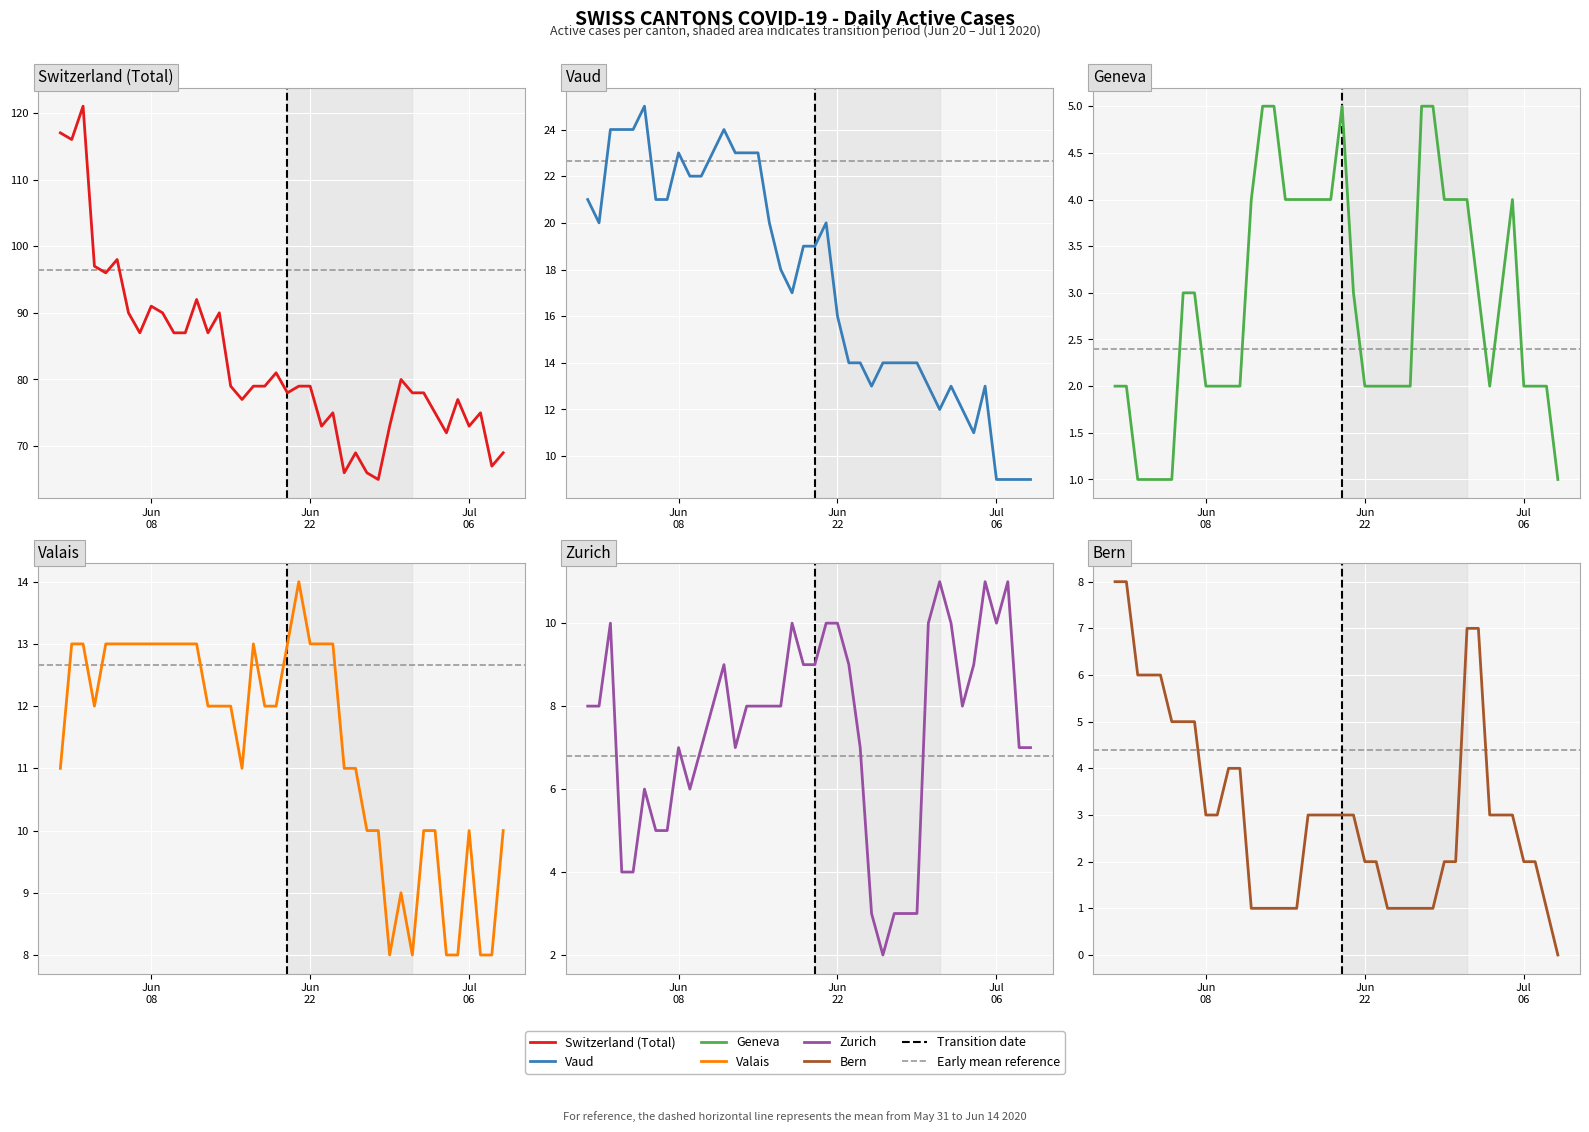

Is the value of CH at 23 greater than the value of VD at 24?

Yes